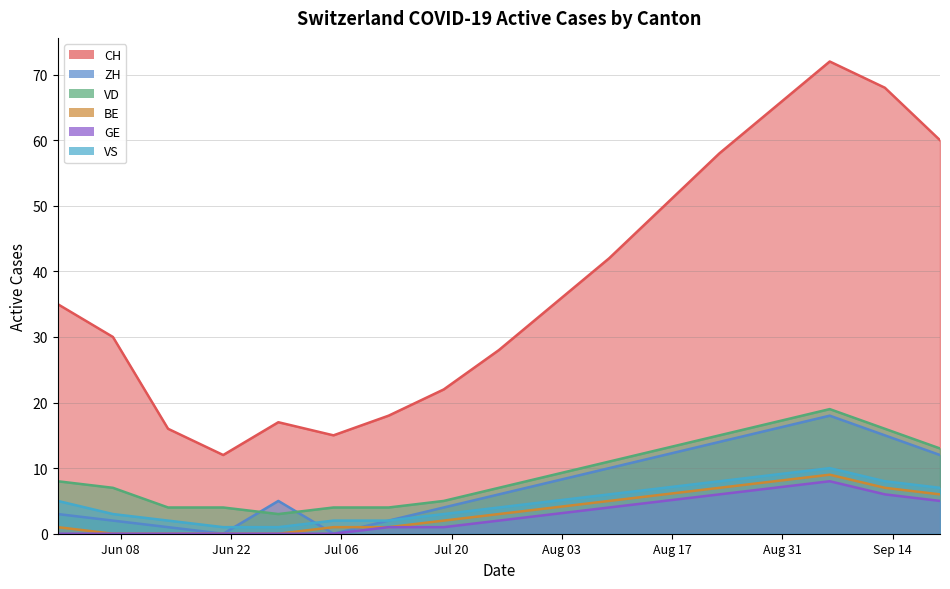

What is the difference between the highest and lowest values at 2020-07-05?

15